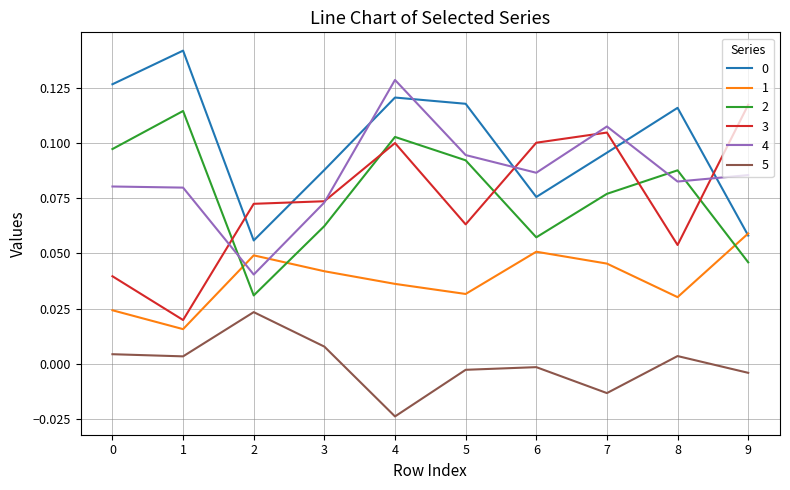

At which label does 4 reach its peak?

4